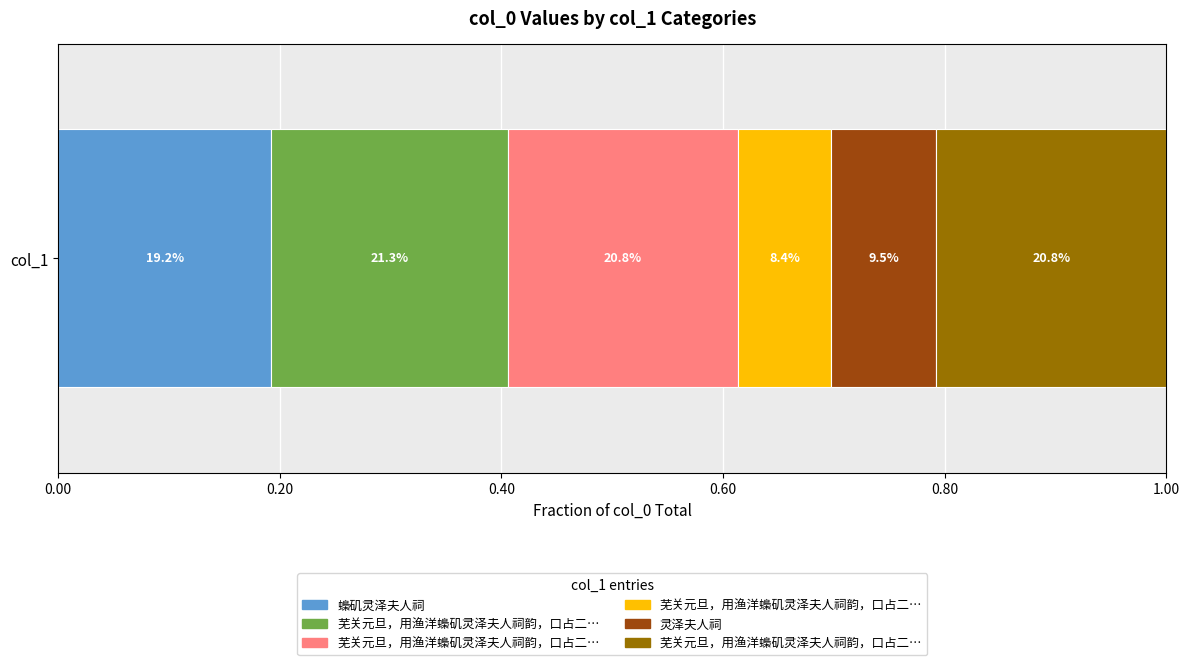

What is the change in value from 芜关元旦，用渔洋蟂矶灵泽夫人祠韵，口占二绝寄怀恂斋 其一 to 芜关元旦，用渔洋蟂矶灵泽夫人祠韵，口占二绝寄怀恂斋?

-472999